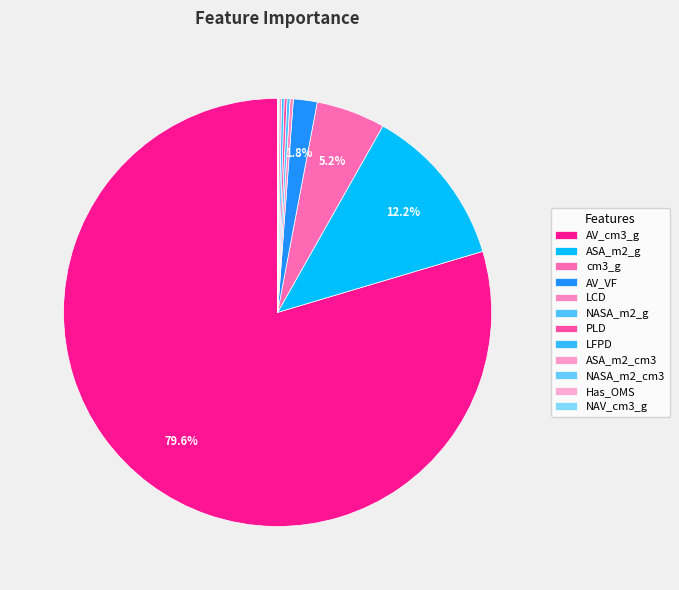

True or false: NASA_m2_cm3 accounts for 1% of the total.

False